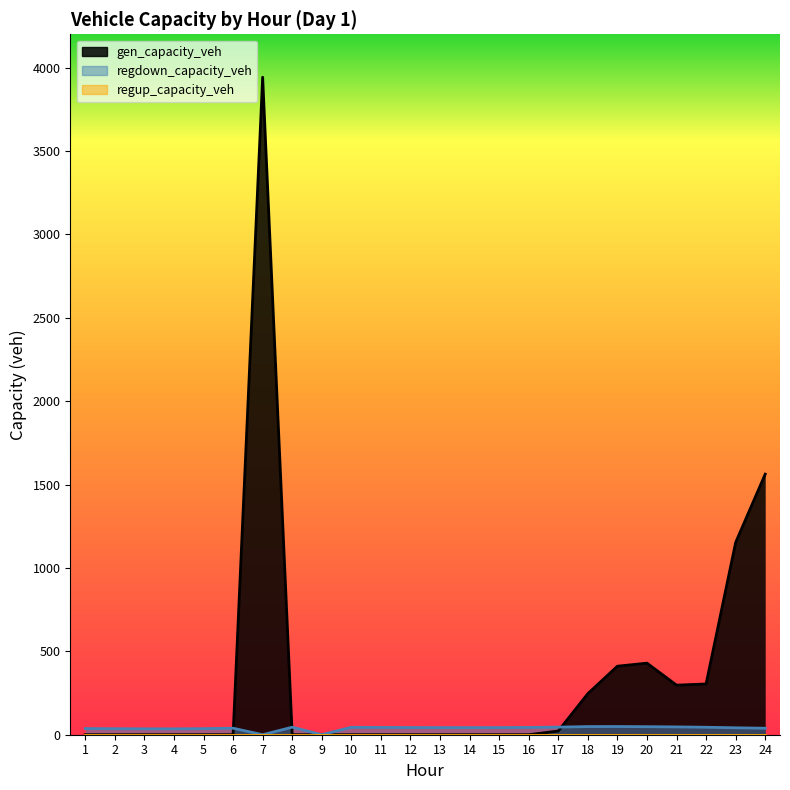

Does the chart display data point markers on the line(s)?

No